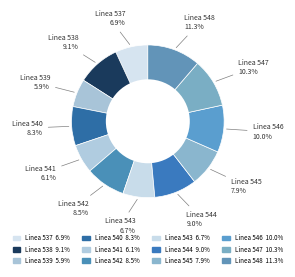

What percentage is the Linea 543 slice, to the nearest percent?

7%